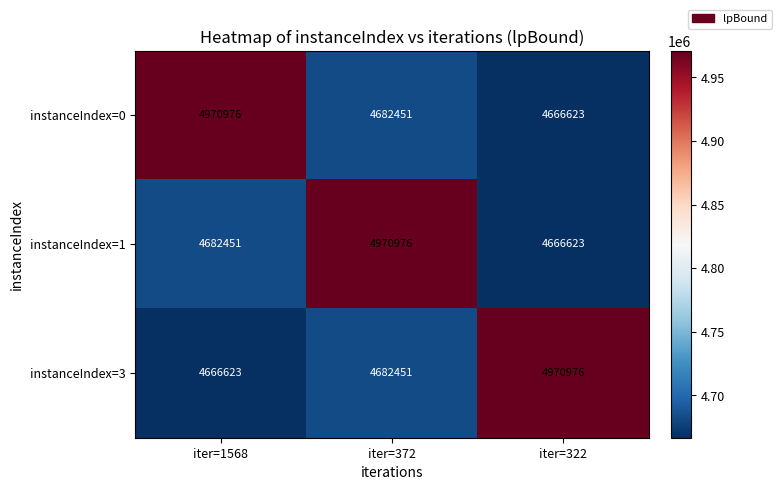

Reading left to right, list all the values displayed in this chart.

instanceIndex=0: iter=1568=4970976	iter=372=4682451	iter=322=4666623
instanceIndex=1: iter=1568=4682451	iter=372=4970976	iter=322=4666623
instanceIndex=3: iter=1568=4666623	iter=372=4682451	iter=322=4970976